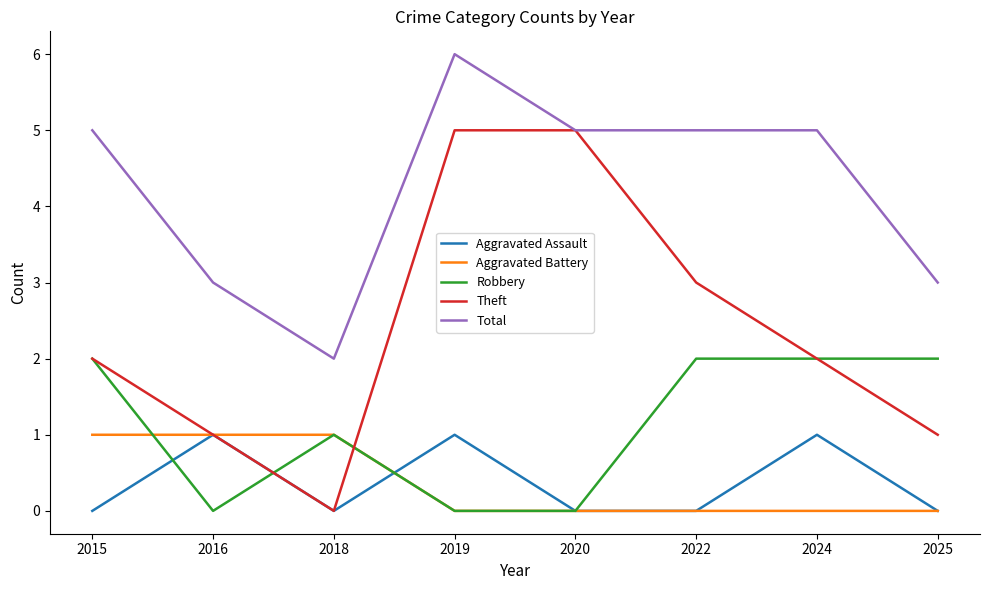

True or false: Total and Robbery intersect in this chart.

False